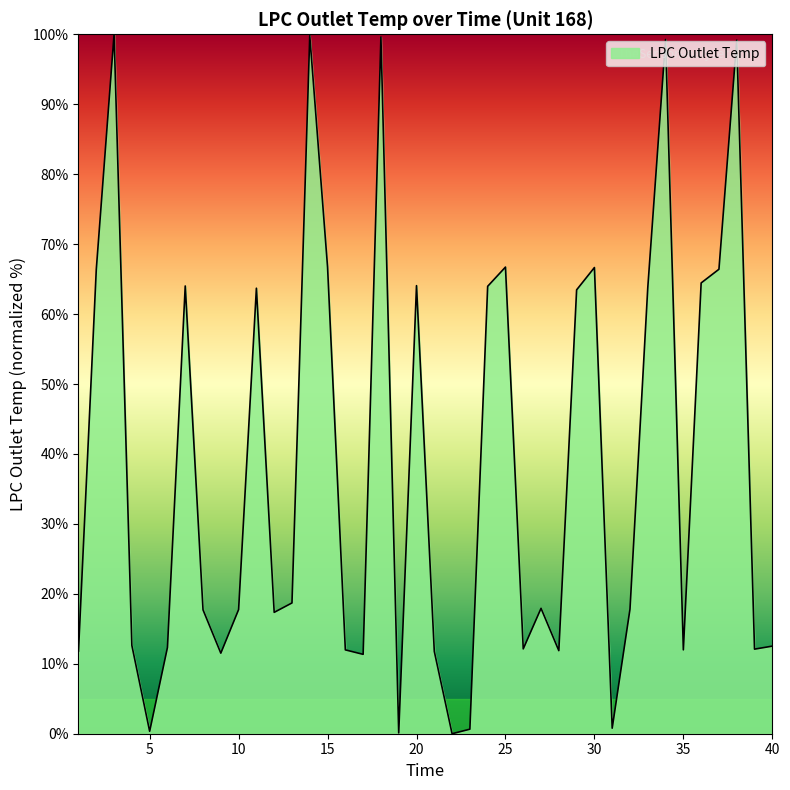

What is the difference between the second highest and minimum values?

99.8